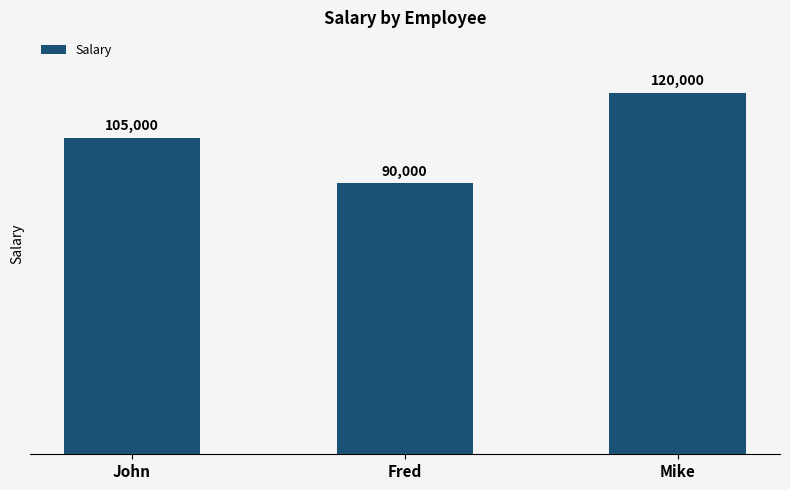

List the labels in order of value, smallest first.

Fred, John, Mike